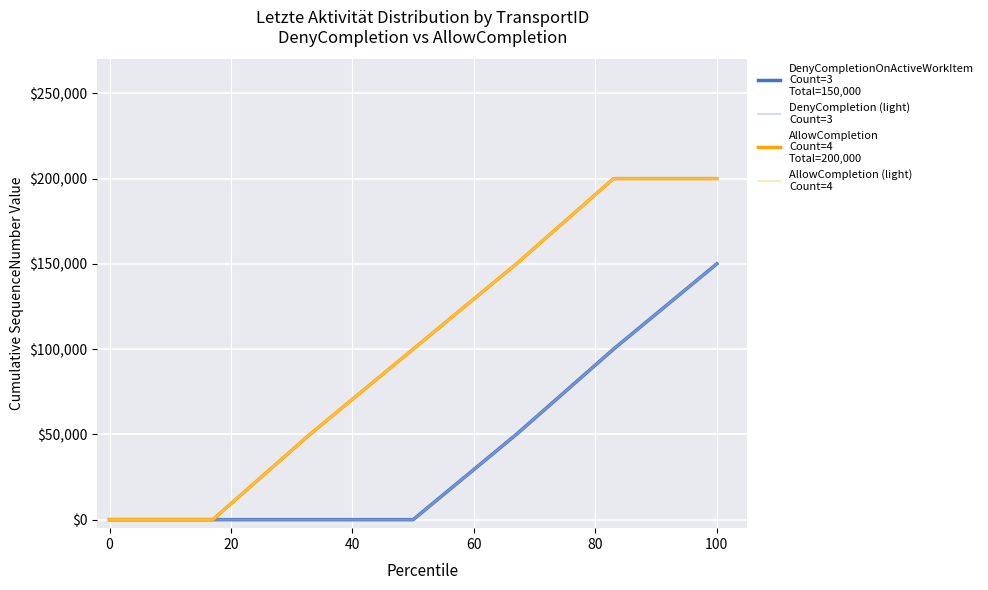

What is the label of the 2nd point from the right?

80